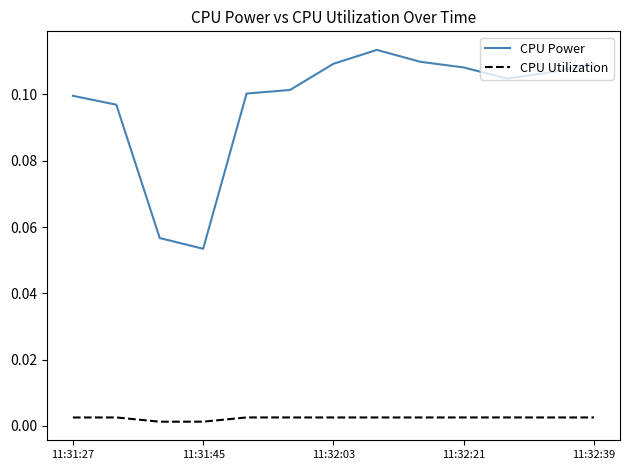

True or false: CPU Utilization and CPU Power cross at least once.

False